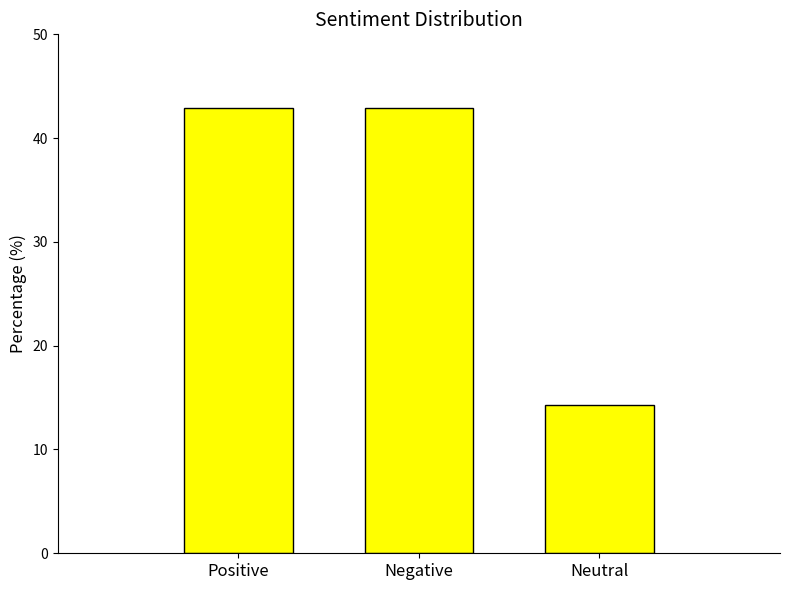

What is the value of the 2nd bar from the left?

42.9